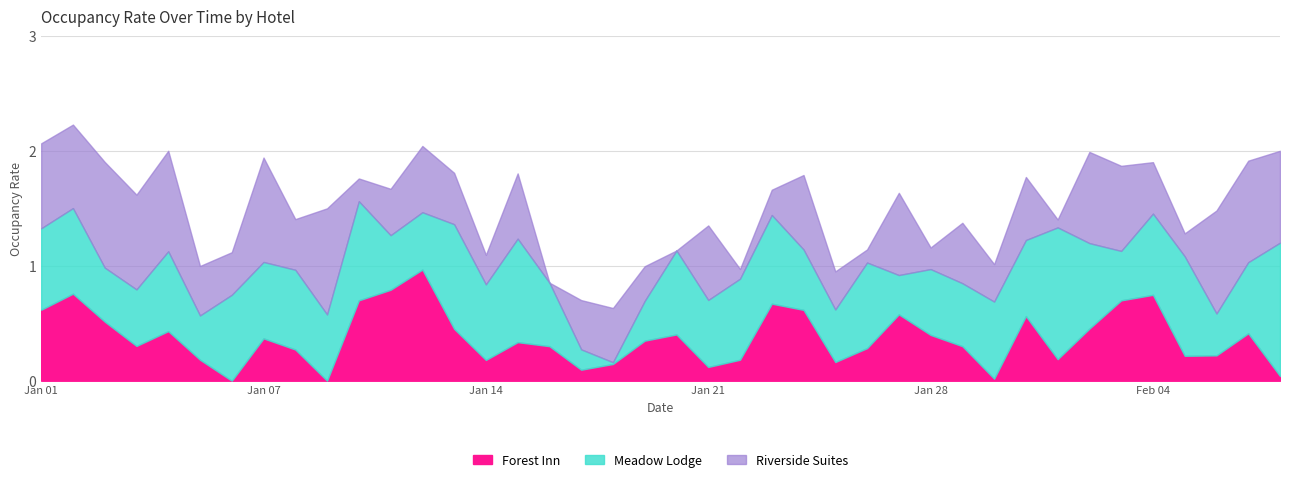

What is the difference between the maximum and minimum values in the Riverside Suites series?

0.9